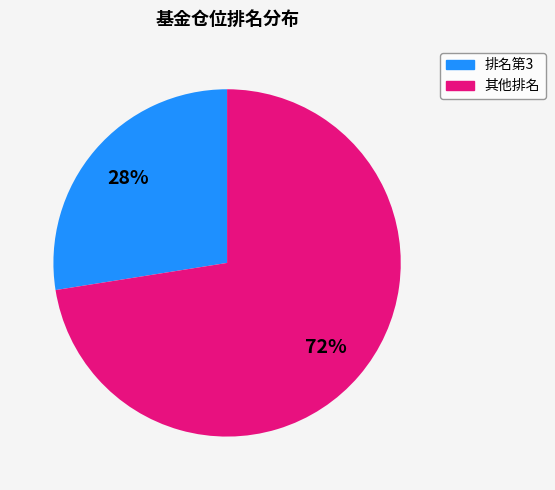

How many slices are in this pie chart?

2